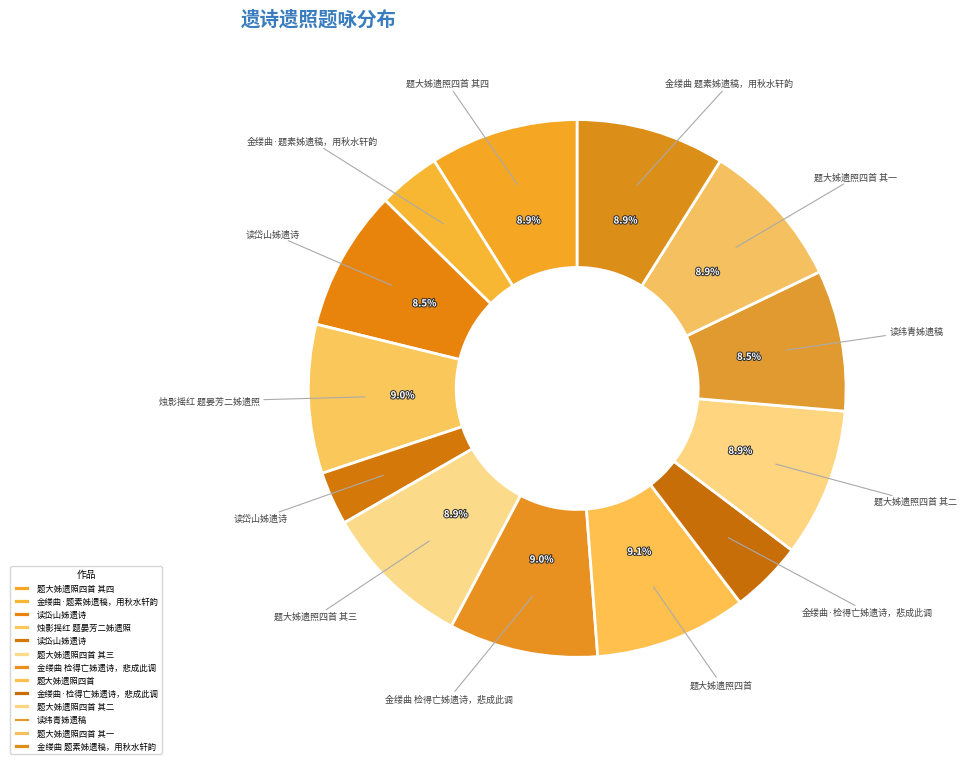

To the nearest percent, what is the average slice percentage?

8%